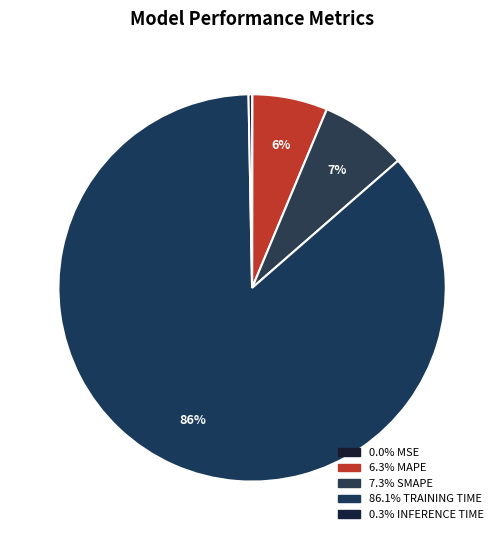

Rank the categories by value from highest to lowest.

Training Time, SMAPE, MAPE, Inference Time, MSE